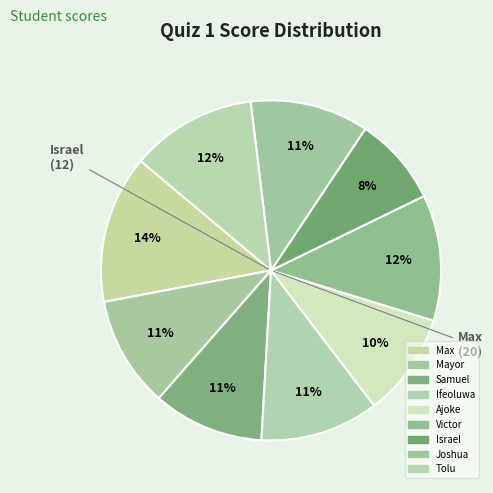

To the nearest percent, what is the combined percentage of Ifeoluwa and Max?

25%